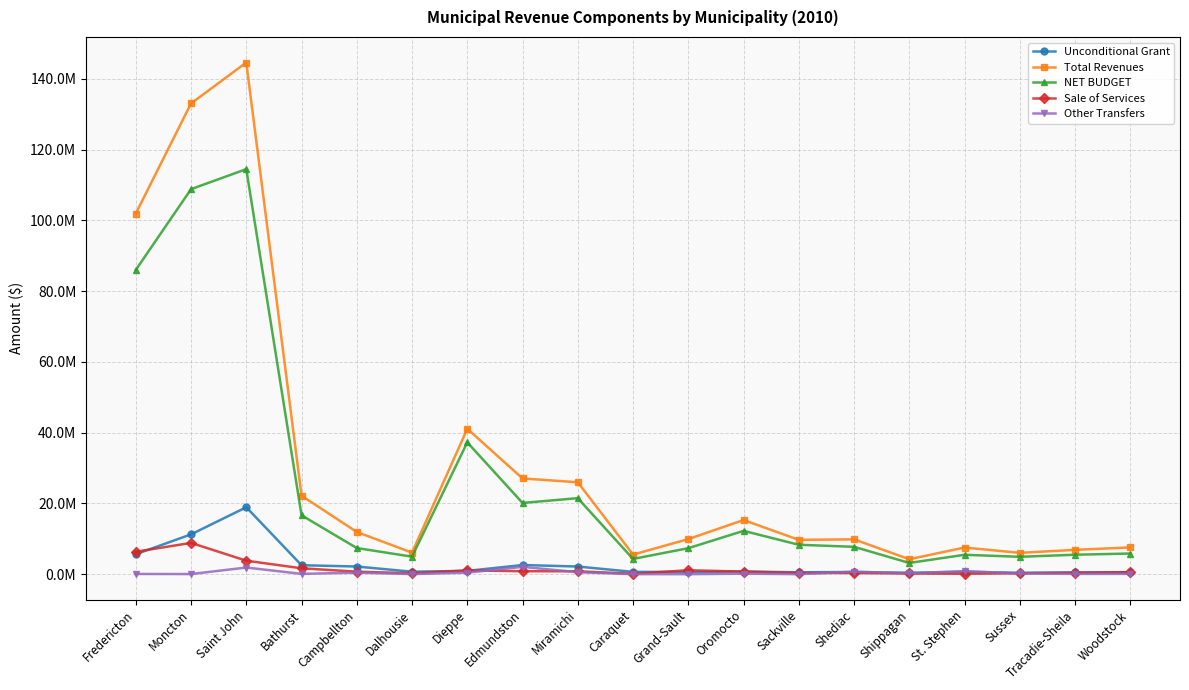

What is the difference between the highest and lowest values at Sackville?

9707773